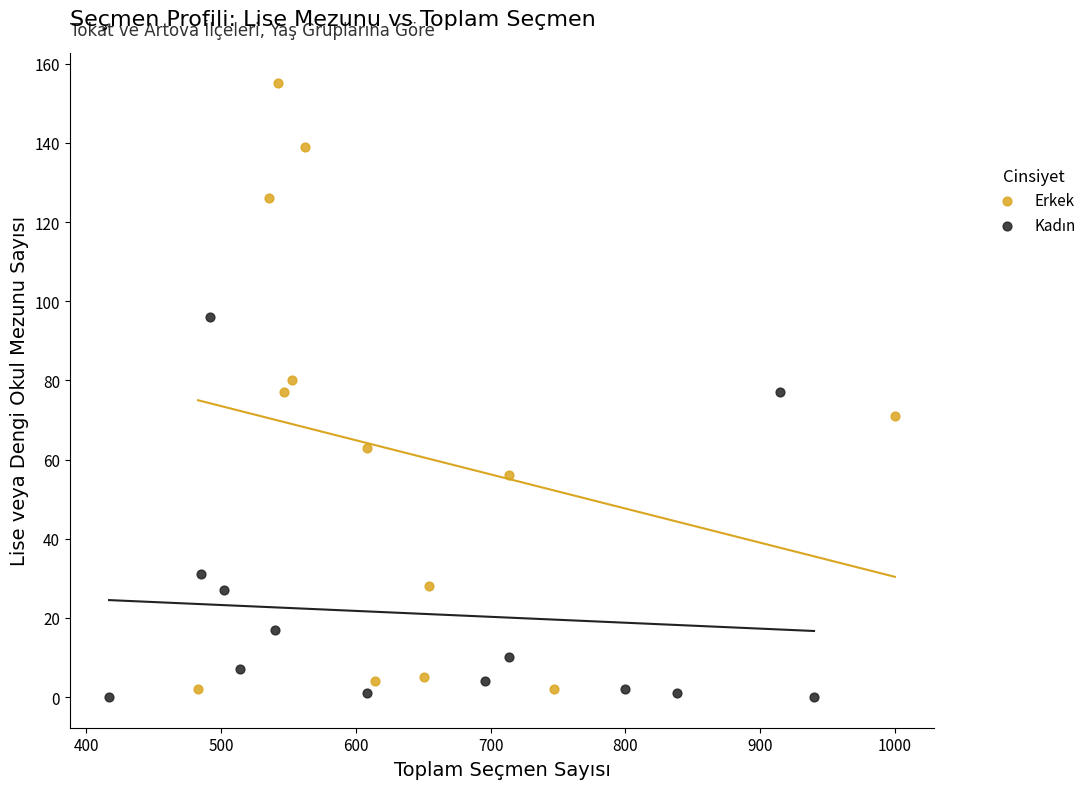

Which series reaches the maximum Y coordinate?

Erkek